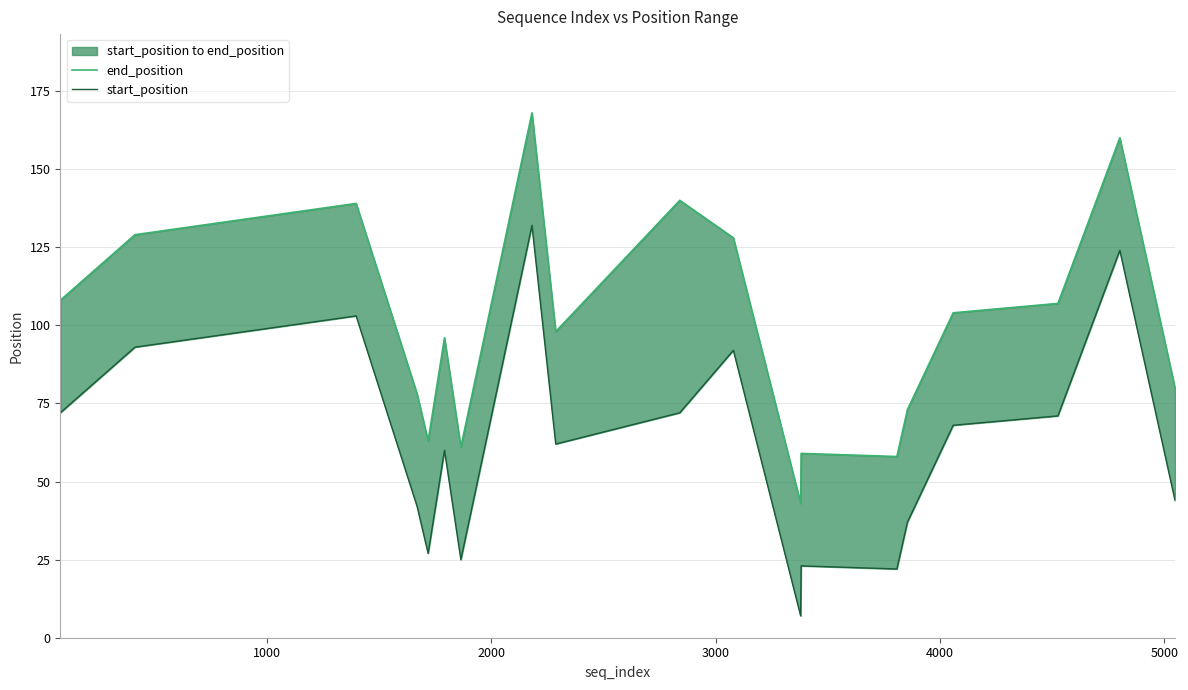

List the series in order of their overall mean, highest first.

end_position, start_position